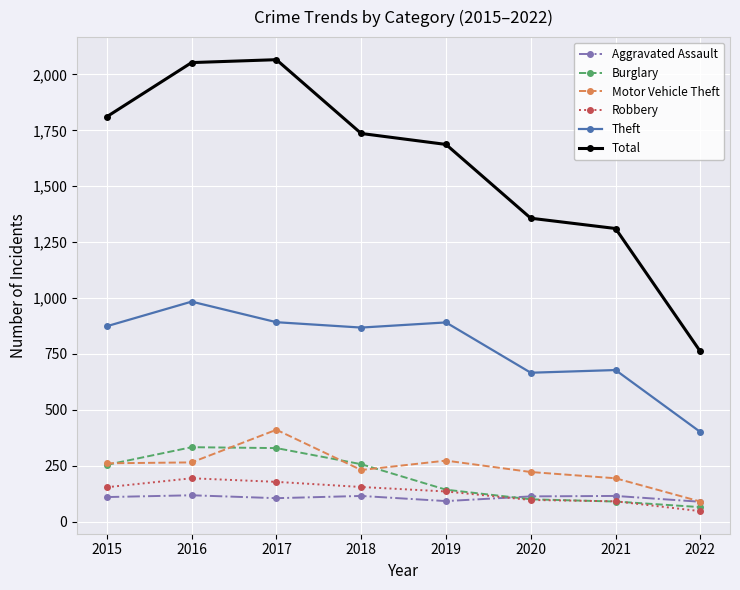

The Theft series shows 666 at 2020. True or false?

True